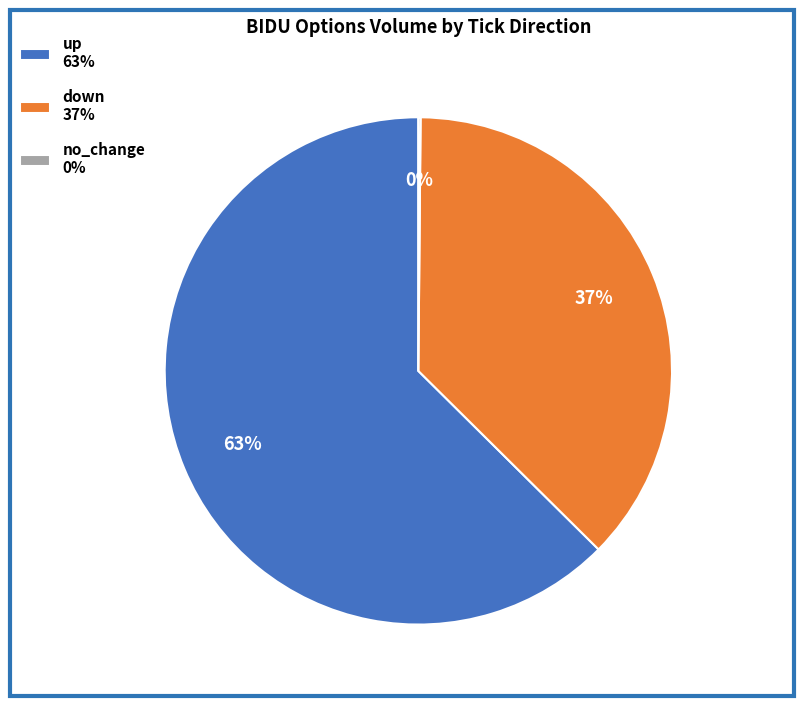

The down 37% slice represents 37% of the pie. True or false?

True